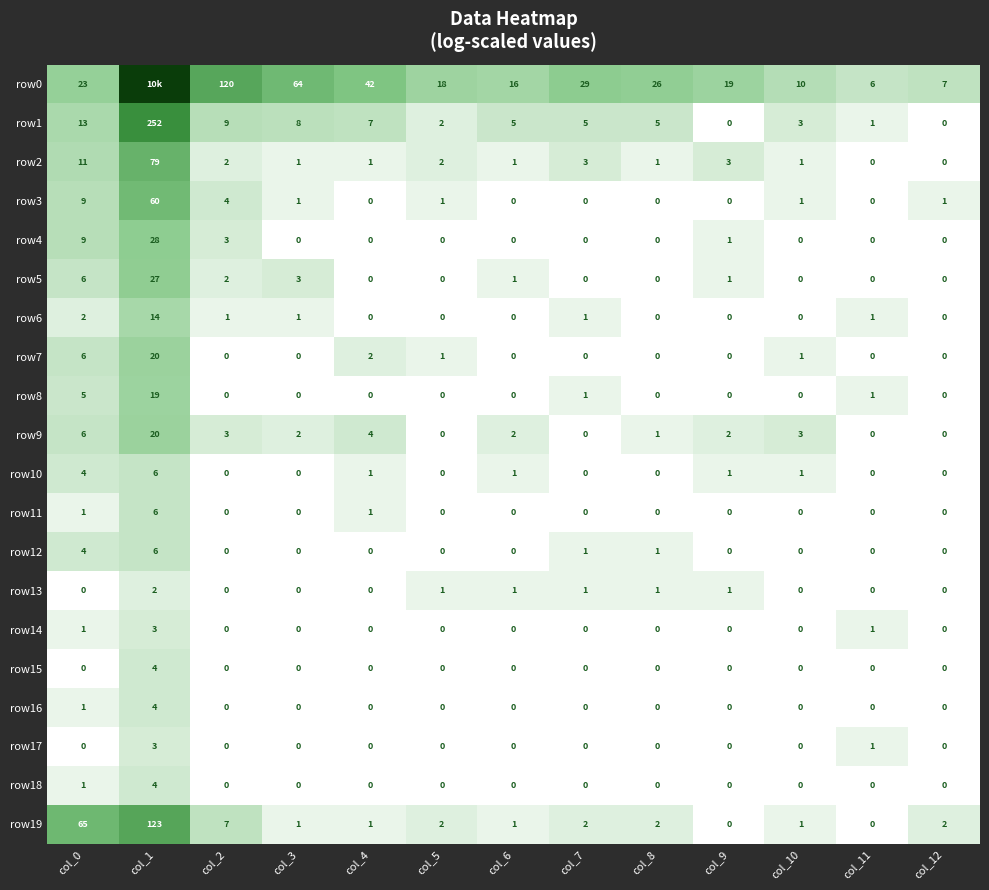

Is the value of row2 at col_2 greater than the value of row6 at col_7?

Yes